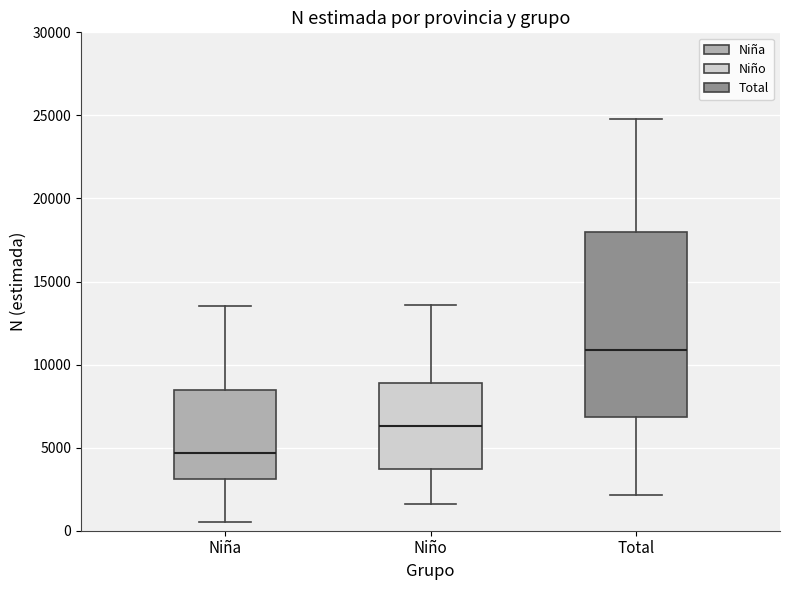

Where does the lower whisker of the box for Niño end on the y-axis? The values are not printed on the chart, so give them approximately, as read against the axis.

1500